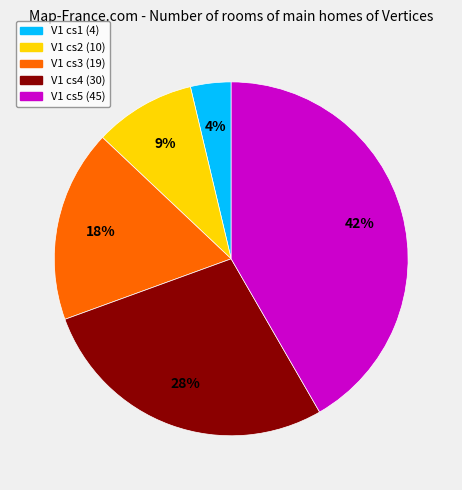

How many segments does this pie chart have?

5